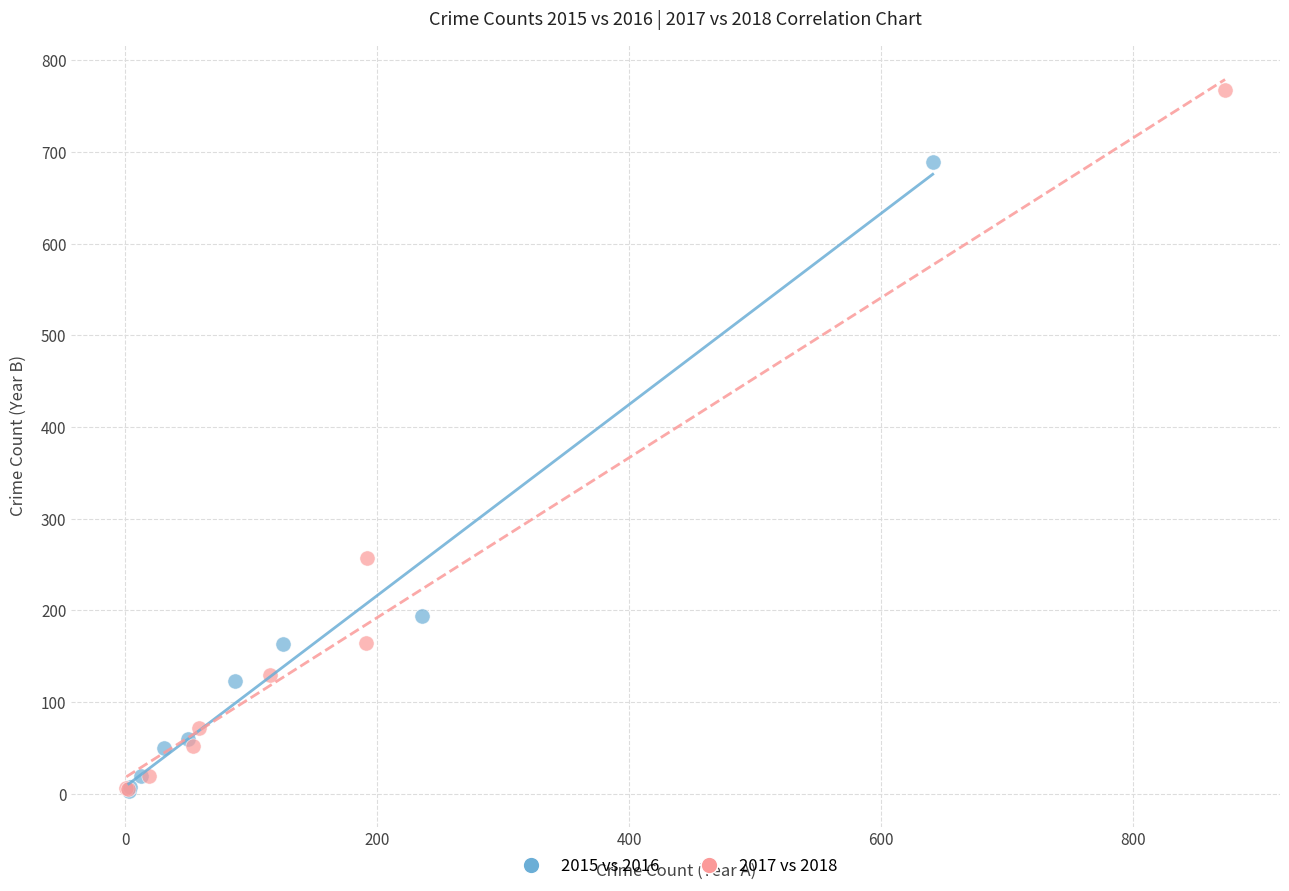

What are all the series names shown in the legend?

2015 vs 2016, 2017 vs 2018